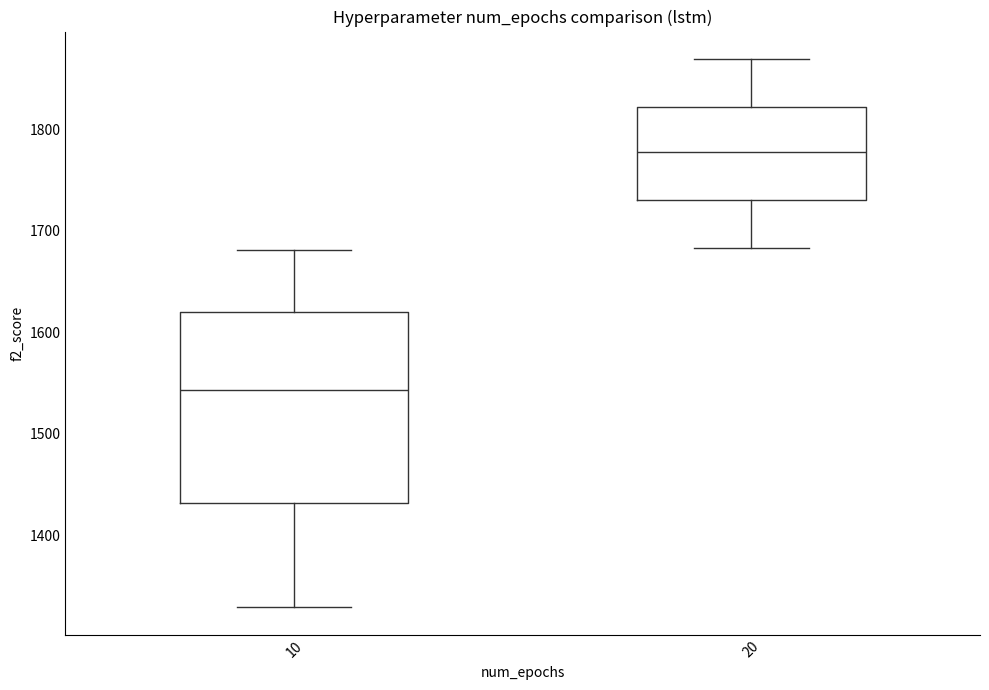

Reading left to right, transcribe this box plot: for each box, give where its median line is, the range the box spans, and where its two whiskers end, as read against the y-axis. The values are not printed on the chart, so give them approximately, as read against the axis.

10: median 1540, box 1430 to 1620, whiskers 1330 to 1680
20: median 1780, box 1730 to 1820, whiskers 1680 to 1870